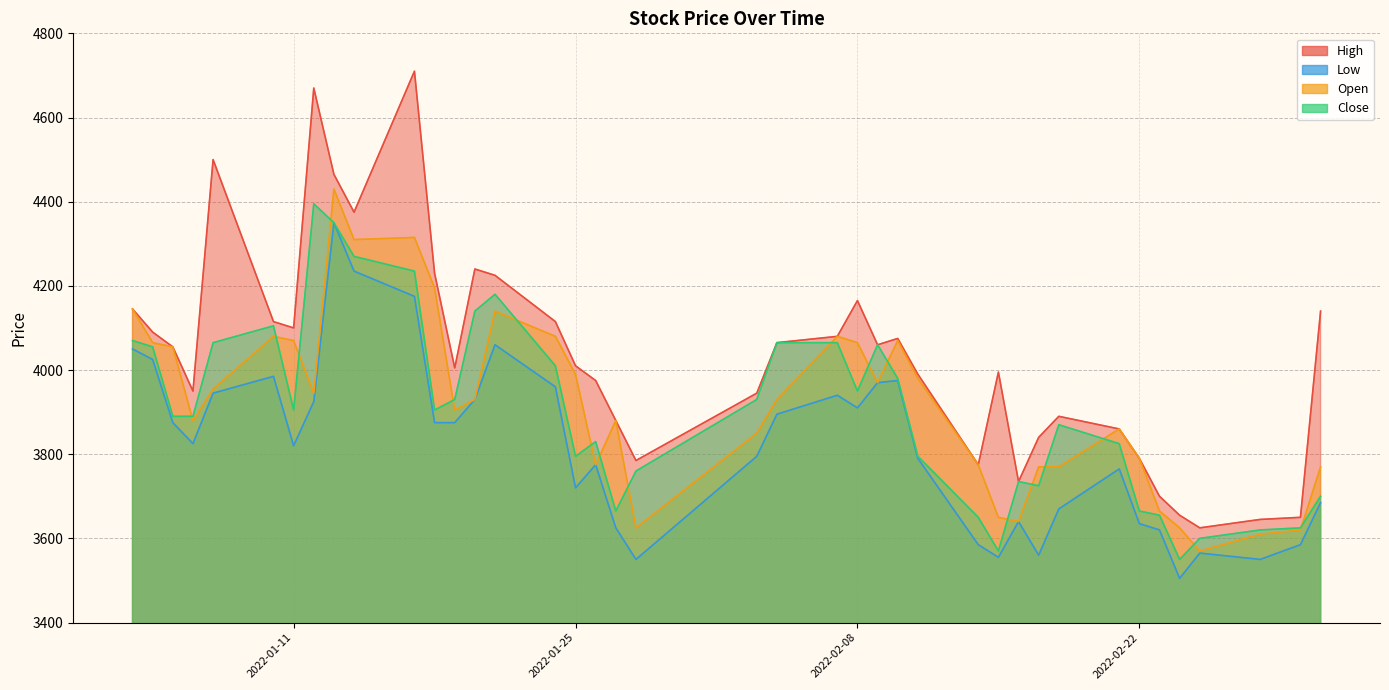

Reading left to right, list all the values displayed in this chart.

High: 2022-01-03=4145	2022-01-04=4090	2022-01-05=4055	2022-01-06=3950	2022-01-07=4500	2022-01-10=4115	2022-01-11=4100	2022-01-12=4670	2022-01-13=4465	2022-01-14=4375	2022-01-17=4710	2022-01-18=4230	2022-01-19=4005	2022-01-20=4240	2022-01-21=4225	2022-01-24=4115	2022-01-25=4010	2022-01-26=3975	2022-01-27=3880	2022-01-28=3785	2022-02-03=3945	2022-02-04=4065	2022-02-07=4080	2022-02-08=4165	2022-02-09=4060	2022-02-10=4075	2022-02-11=3990	2022-02-14=3775	2022-02-15=3995	2022-02-16=3735	2022-02-17=3840	2022-02-18=3890	2022-02-21=3860	2022-02-22=3790	2022-02-23=3700	2022-02-24=3655	2022-02-25=3625	2022-02-28=3645	2022-03-02=3650	2022-03-03=4140
Low: 2022-01-03=4050	2022-01-04=4025	2022-01-05=3875	2022-01-06=3825	2022-01-07=3945	2022-01-10=3985	2022-01-11=3820	2022-01-12=3925	2022-01-13=4350	2022-01-14=4235	2022-01-17=4175	2022-01-18=3875	2022-01-19=3875	2022-01-20=3930	2022-01-21=4060	2022-01-24=3960	2022-01-25=3720	2022-01-26=3775	2022-01-27=3625	2022-01-28=3550	2022-02-03=3795	2022-02-04=3895	2022-02-07=3940	2022-02-08=3910	2022-02-09=3970	2022-02-10=3975	2022-02-11=3790	2022-02-14=3585	2022-02-15=3555	2022-02-16=3640	2022-02-17=3560	2022-02-18=3670	2022-02-21=3765	2022-02-22=3635	2022-02-23=3620	2022-02-24=3505	2022-02-25=3565	2022-02-28=3550	2022-03-02=3585	2022-03-03=3685
Open: 2022-01-03=4145	2022-01-04=4065	2022-01-05=4055	2022-01-06=3880	2022-01-07=3955	2022-01-10=4080	2022-01-11=4070	2022-01-12=3945	2022-01-13=4430	2022-01-14=4310	2022-01-17=4315	2022-01-18=4195	2022-01-19=3905	2022-01-20=3930	2022-01-21=4140	2022-01-24=4080	2022-01-25=3990	2022-01-26=3775	2022-01-27=3880	2022-01-28=3625	2022-02-03=3850	2022-02-04=3930	2022-02-07=4080	2022-02-08=4065	2022-02-09=3970	2022-02-10=4070	2022-02-11=3980	2022-02-14=3775	2022-02-15=3650	2022-02-16=3640	2022-02-17=3770	2022-02-18=3770	2022-02-21=3860	2022-02-22=3790	2022-02-23=3665	2022-02-24=3625	2022-02-25=3570	2022-02-28=3610	2022-03-02=3620	2022-03-03=3770
Close: 2022-01-03=4070	2022-01-04=4055	2022-01-05=3890	2022-01-06=3890	2022-01-07=4065	2022-01-10=4105	2022-01-11=3905	2022-01-12=4395	2022-01-13=4350	2022-01-14=4270	2022-01-17=4235	2022-01-18=3905	2022-01-19=3930	2022-01-20=4140	2022-01-21=4180	2022-01-24=4010	2022-01-25=3795	2022-01-26=3830	2022-01-27=3665	2022-01-28=3760	2022-02-03=3930	2022-02-04=4065	2022-02-07=4065	2022-02-08=3950	2022-02-09=4060	2022-02-10=3980	2022-02-11=3795	2022-02-14=3650	2022-02-15=3570	2022-02-16=3735	2022-02-17=3725	2022-02-18=3870	2022-02-21=3825	2022-02-22=3665	2022-02-23=3655	2022-02-24=3550	2022-02-25=3600	2022-02-28=3620	2022-03-02=3625	2022-03-03=3700